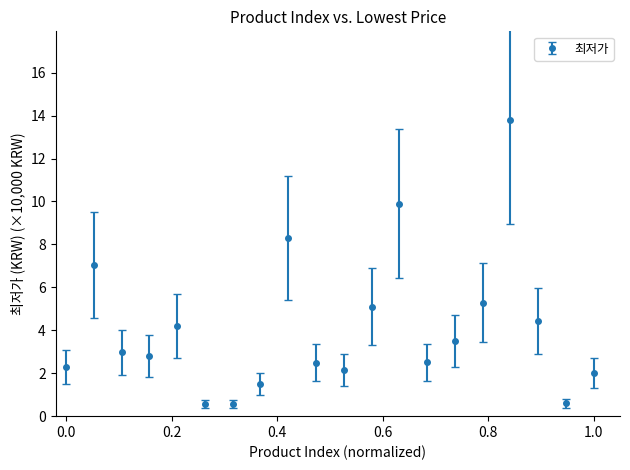

True or false: the data has more than 2 interior local peaks.

True